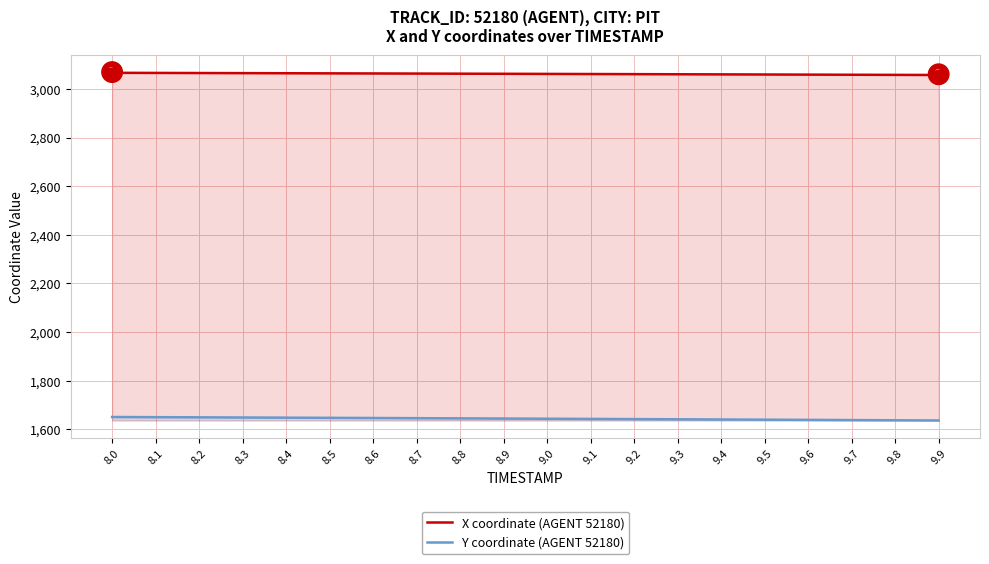

True or false: X coordinate (AGENT 52180) has more than 1 points higher than both neighbors.

False